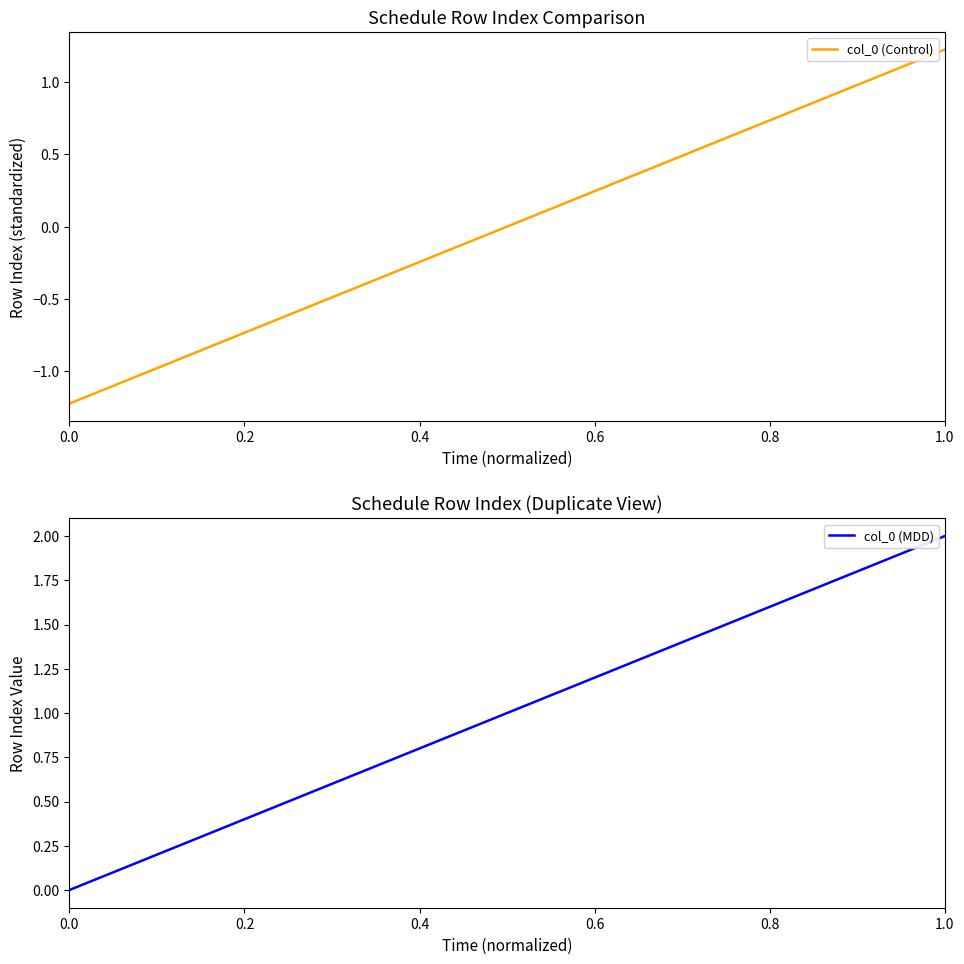

How many series are shown in this chart?

2